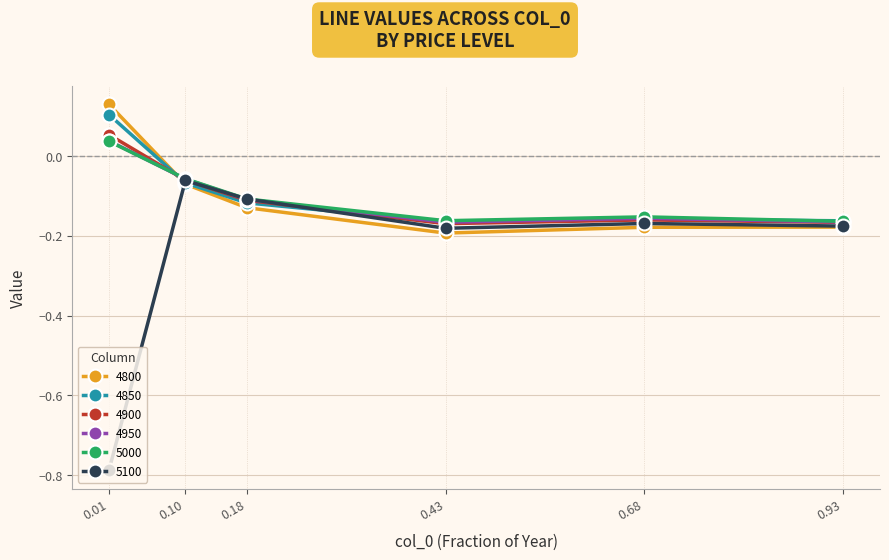

How many 5000 values are between 0 and 1?

1